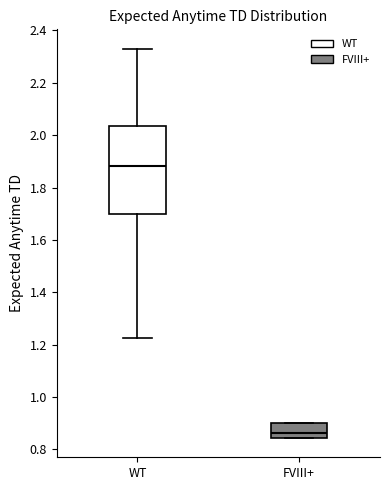

Reading left to right, read every box against the y-axis: the position of its median line, the range the box covers, and the ends of its whiskers. The values are not printed on the chart, so give them approximately, as read against the axis.

WT: median 1.88, box 1.70 to 2.04, whiskers 1.22 to 2.34
FVIII+: median 0.86, box 0.84 to 0.90, whiskers 0.84 to 0.90